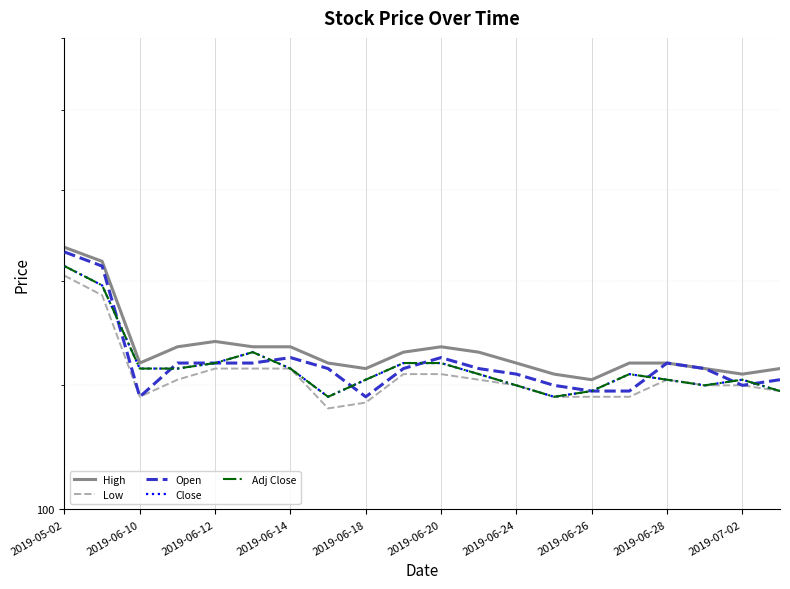

How many interior local peaks does the Adj Close series have?

3